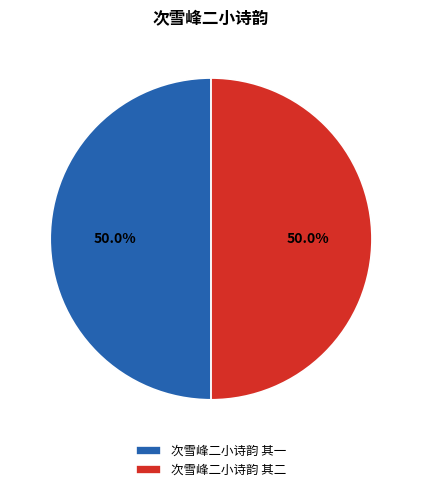

True or false: 次雪峰二小诗韵 其一 accounts for 50% of the total.

True